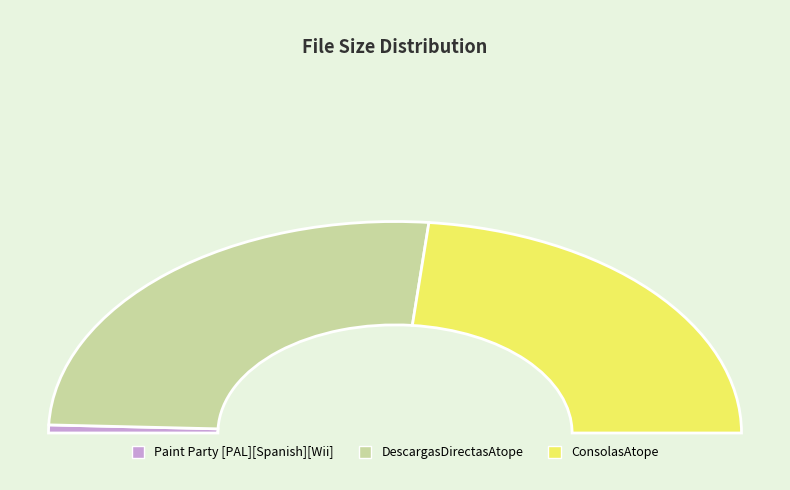

Rank the categories by value from lowest to highest.

Paint Party [PAL][Spanish][Wii], ConsolasAtope, DescargasDirectasAtope